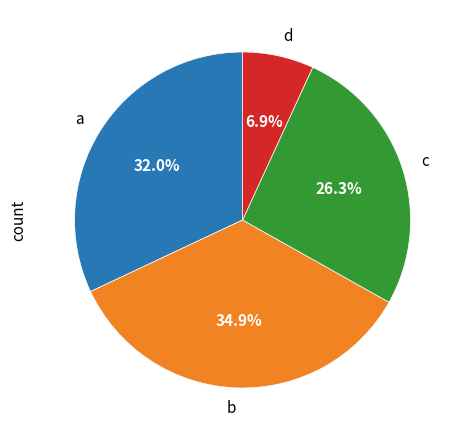

Between c and a, which is larger?

a